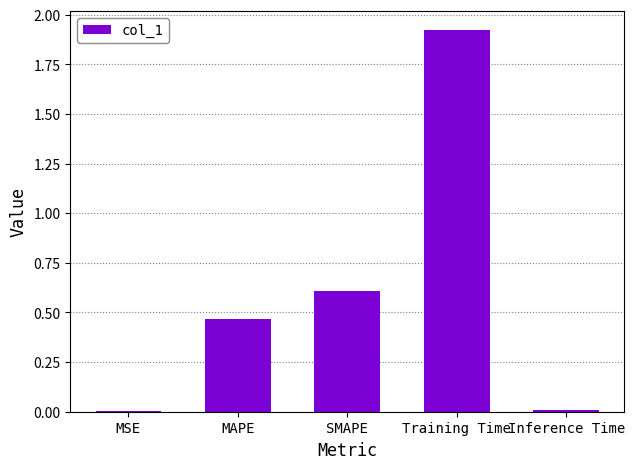

True or false: the data shows 0.0 at Inference Time.

True